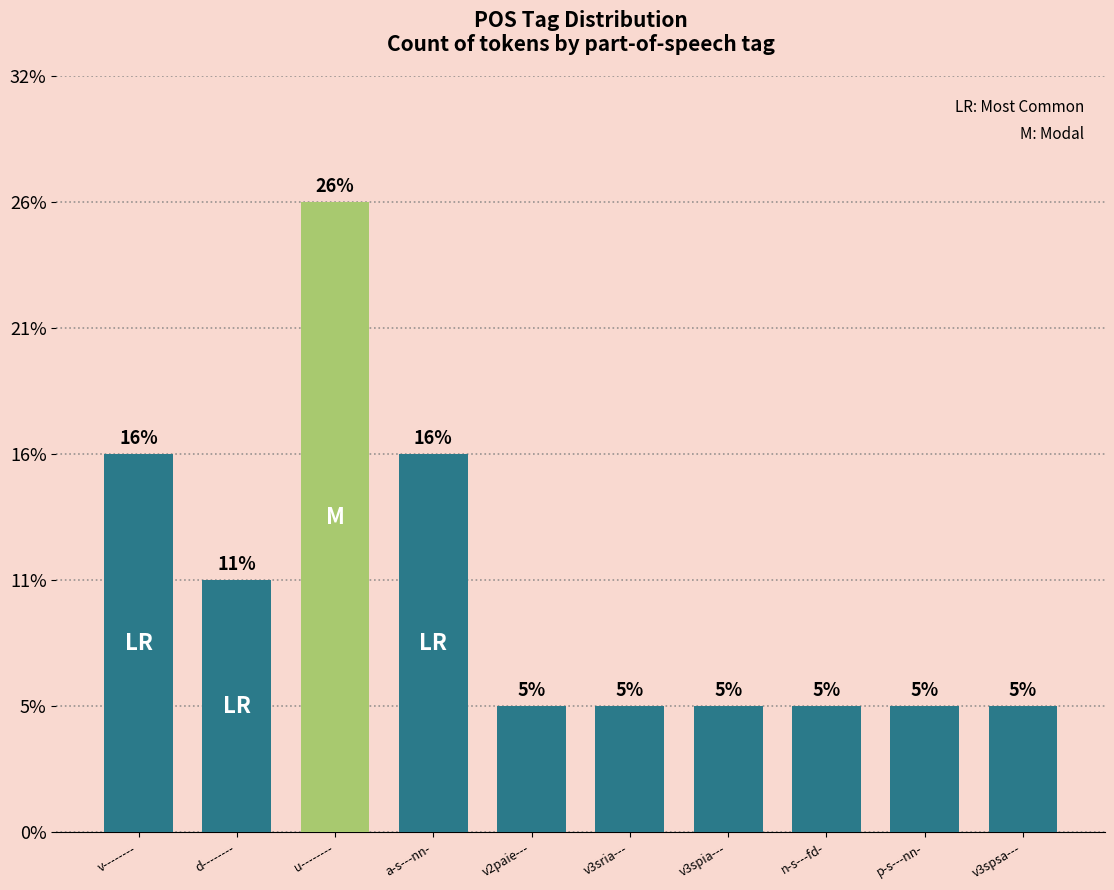

Reading left to right, extract all data points from this chart.

v--------=3	d--------=2	u--------=5	a-s---nn-=3	v2paie---=1	v3sria---=1	v3spia---=1	n-s---fd-=1	p-s---nn-=1	v3spsa---=1